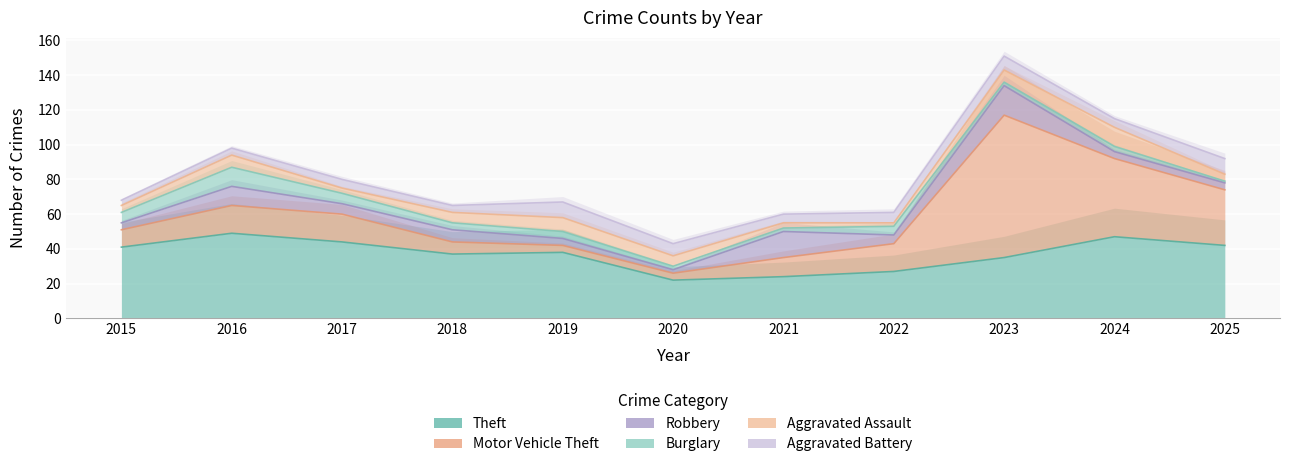

Count the Burglary values in the range 2 to 6.

9